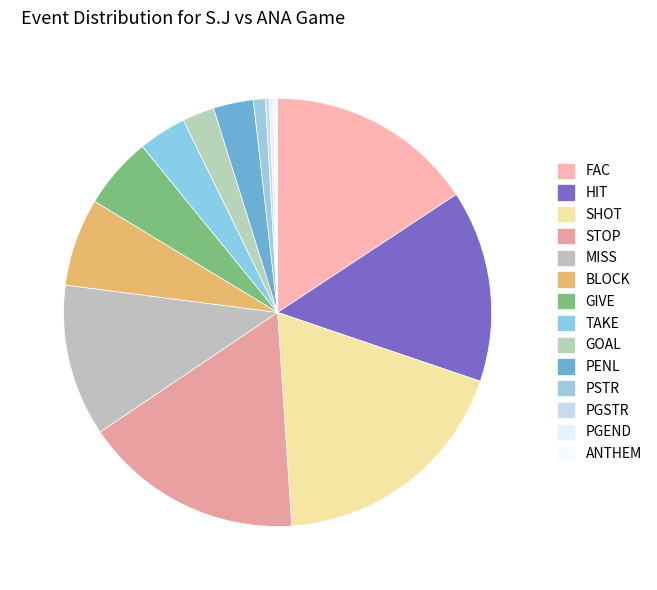

Which has a higher value, GIVE or ANTHEM?

GIVE